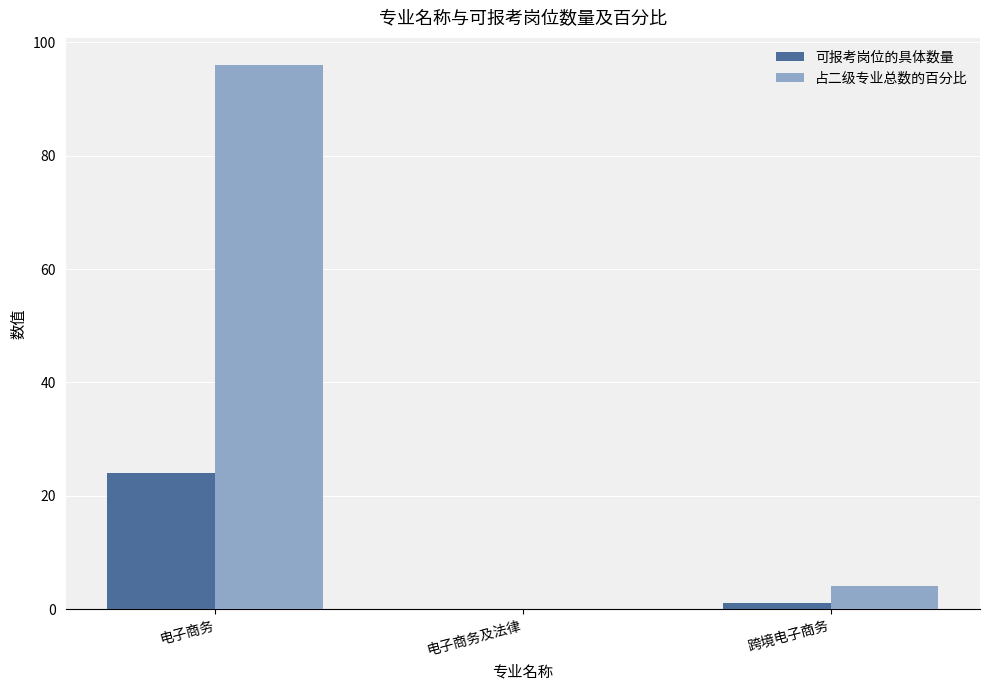

At which label does 占二级专业总数的百分比 first exceed 4?

电子商务